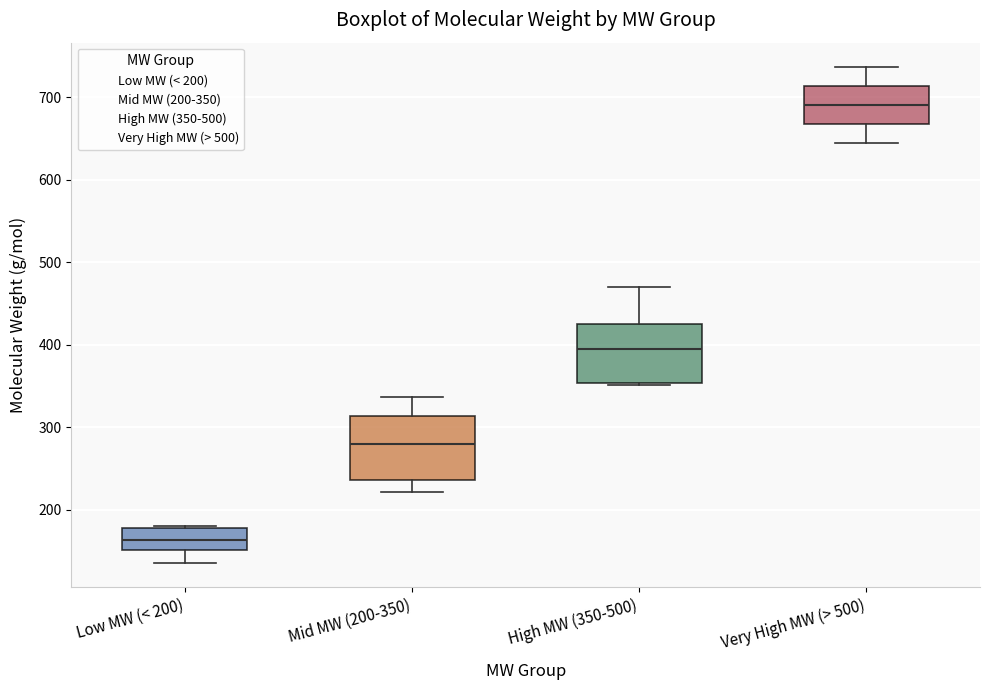

Where is the lower edge of the box for Mid MW (200-350) on the y-axis? The values are not printed on the chart, so give them approximately, as read against the axis.

240